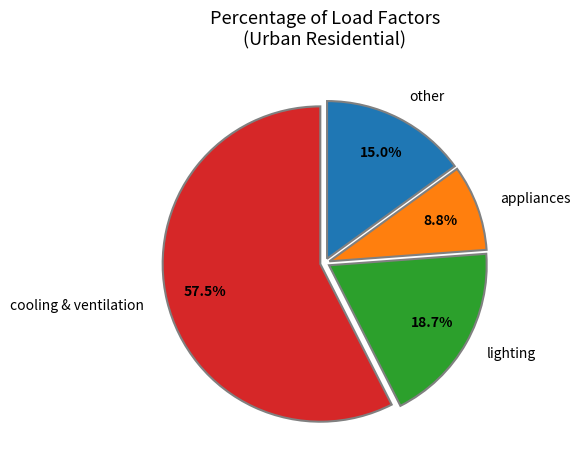

What percentage is the lighting slice, to the nearest percent?

19%